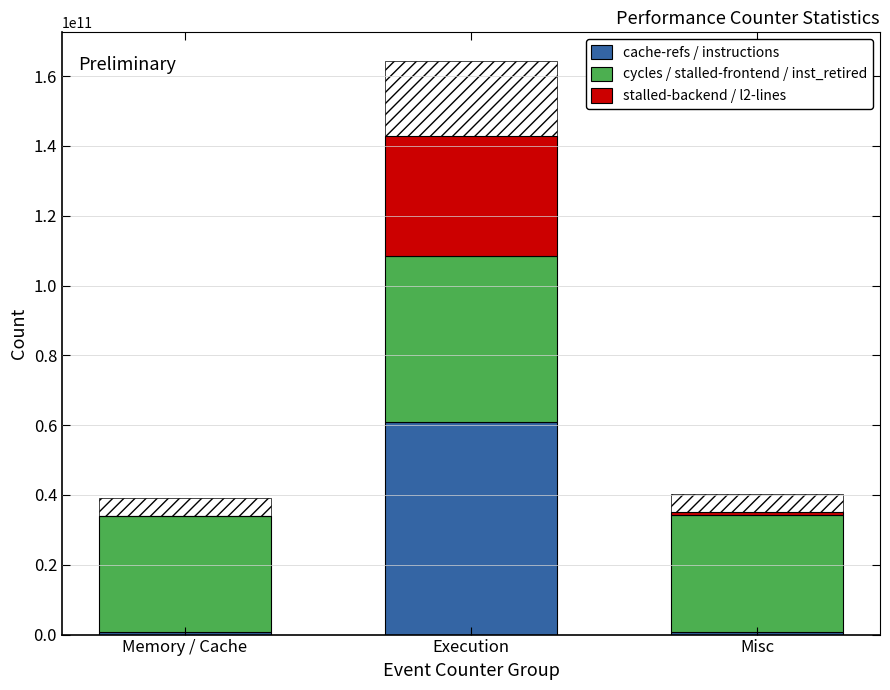

The cache-refs / instructions series shows 826415283 at Misc. True or false?

True